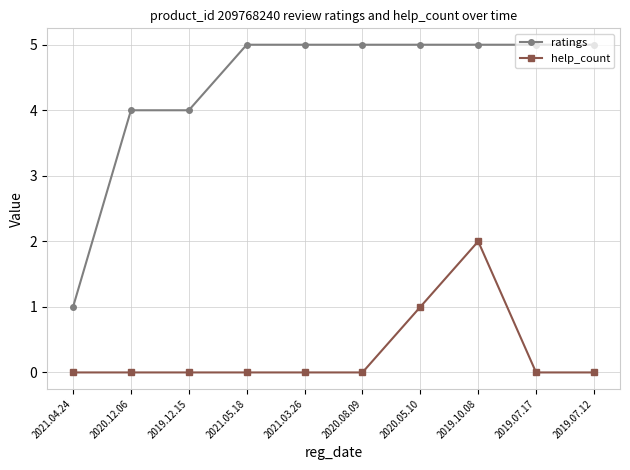

How many ratings values are between 4 and 5?

9